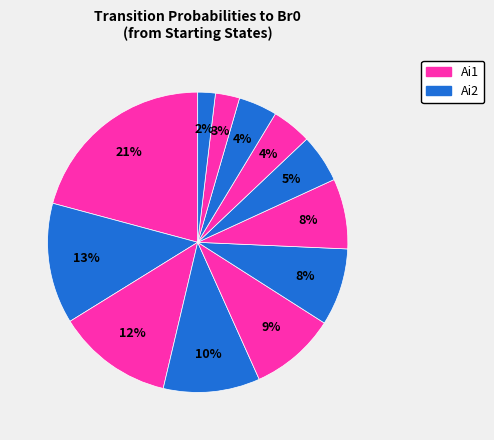

How many segments does this pie chart have?

12